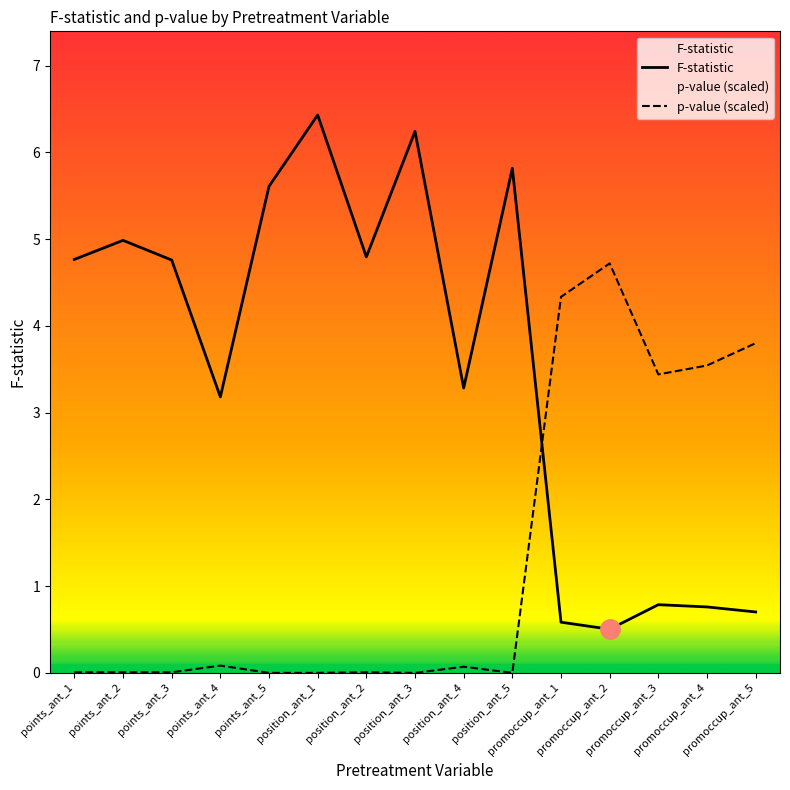

Which label corresponds to the largest value in the chart?

position_ant_1